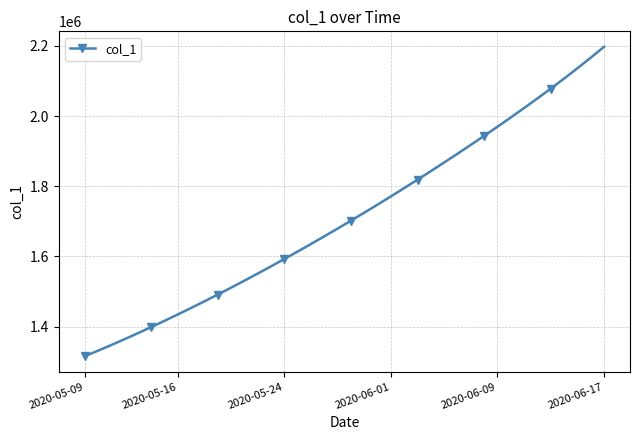

What is the minimum value shown in the chart?

1315099.0